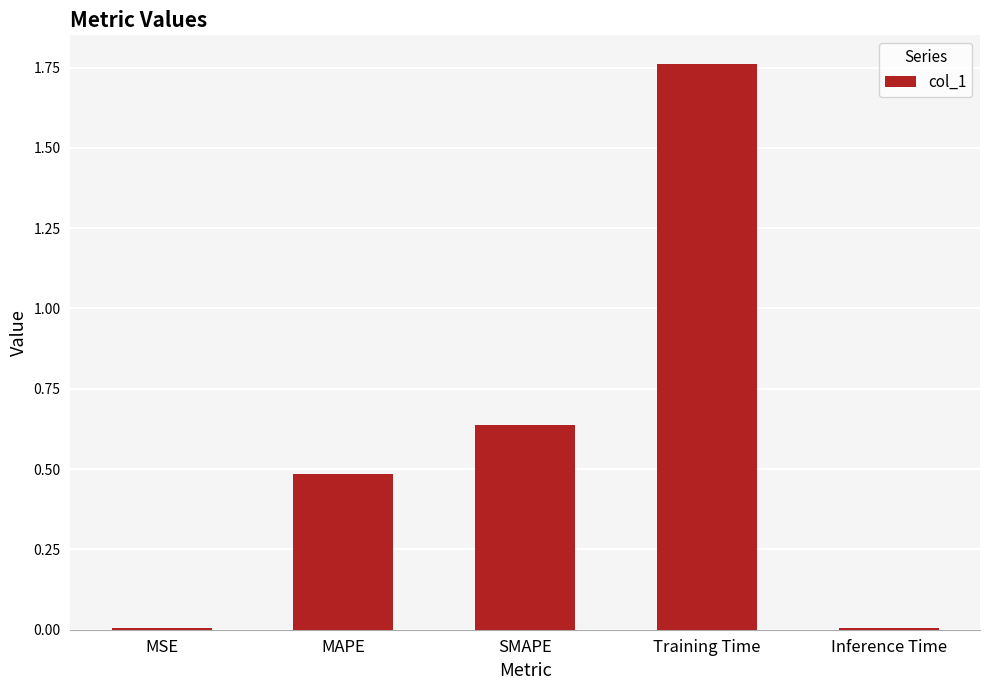

The value at SMAPE is 0.4. True or false?

False